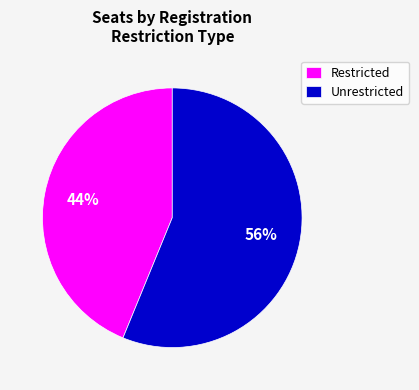

Count the number of slices in the pie.

2